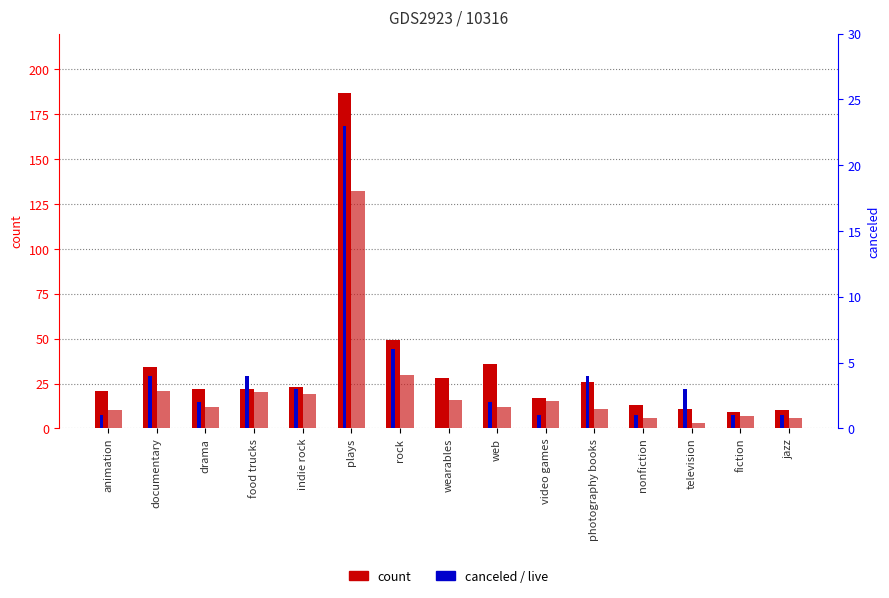

What value does the count (successful) series have at indie rock, to the nearest 5?

25